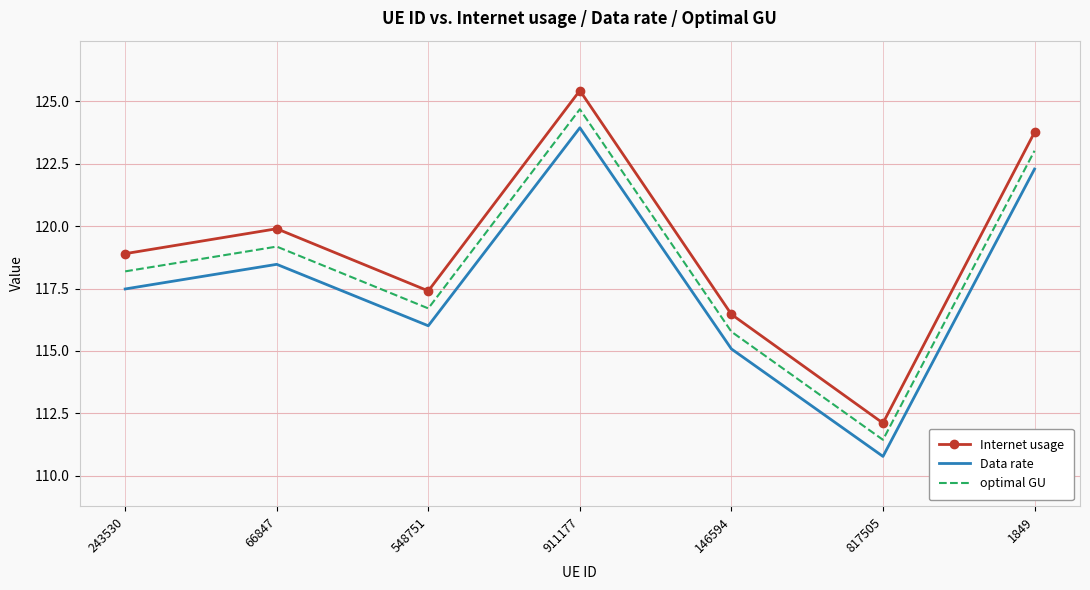

How many interior local peaks does the Data rate series have?

2